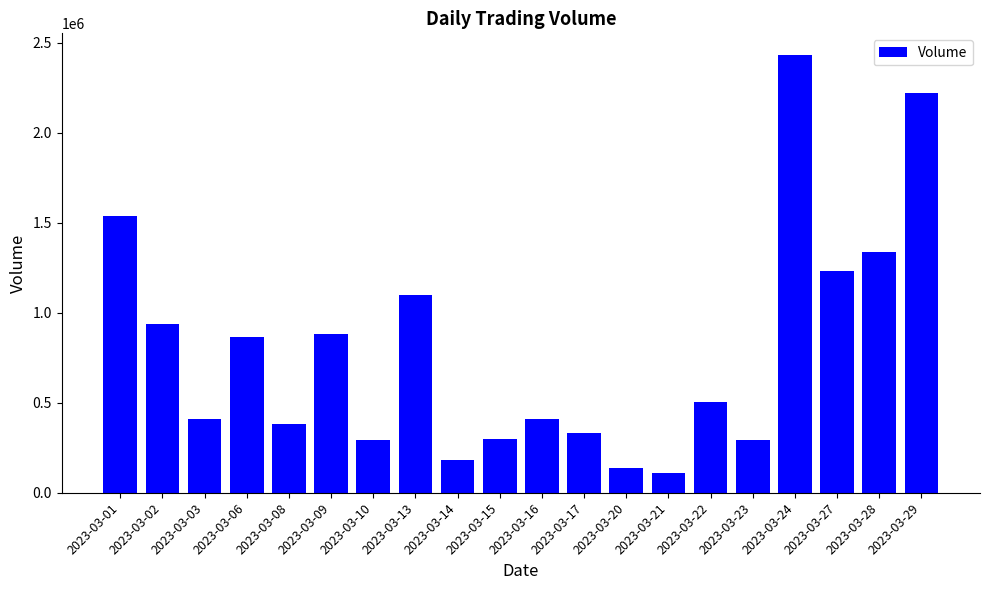

At which category does the chart reach its minimum across all series?

2023-03-21